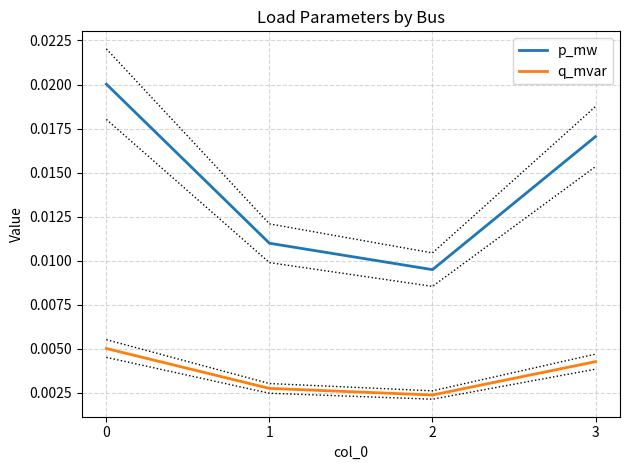

What are all the series names shown in the legend?

p_mw, q_mvar